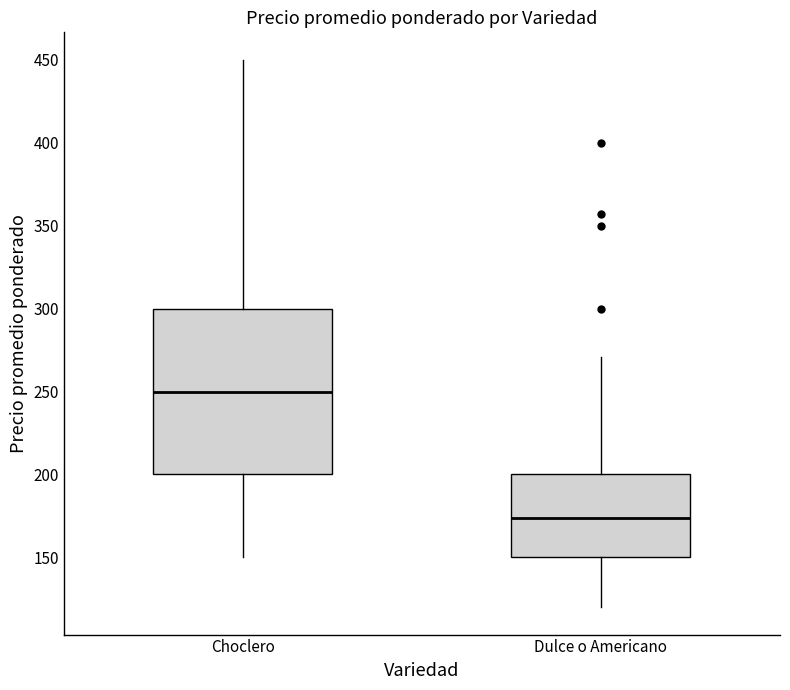

Where is the upper edge of the box for Choclero on the y-axis? The values are not printed on the chart, so give them approximately, as read against the axis.

300